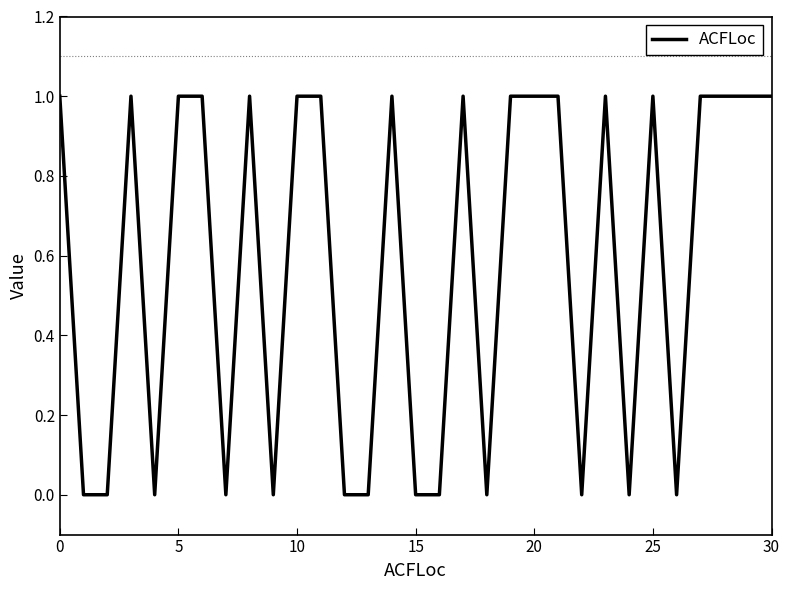

Is it true that the value at 30 is 1?

True